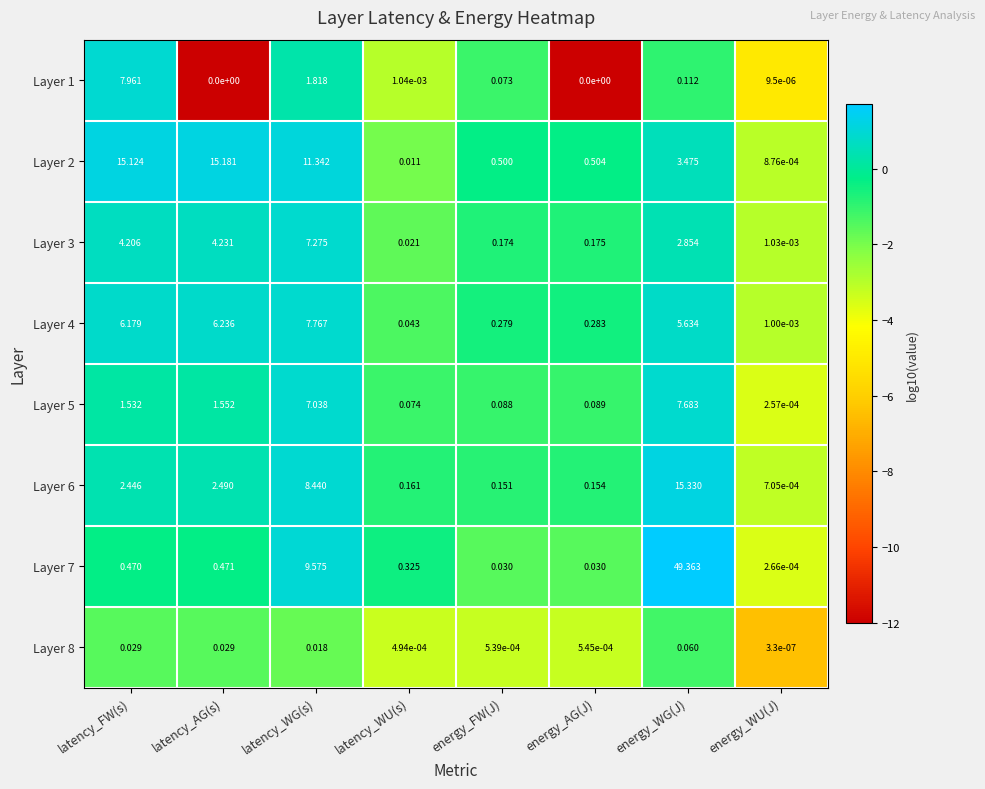

At which category does the chart reach its peak across all series?

energy_WG(J)